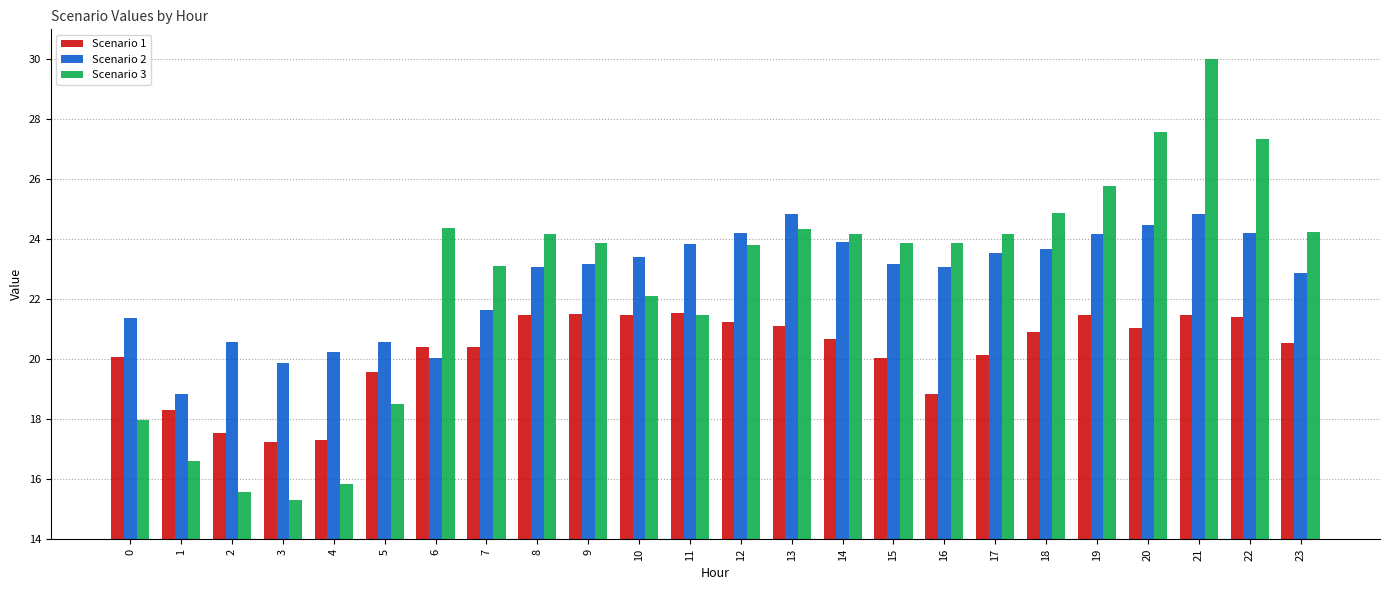

Is it true that Scenario 3 equals 34.4 at 18?

False